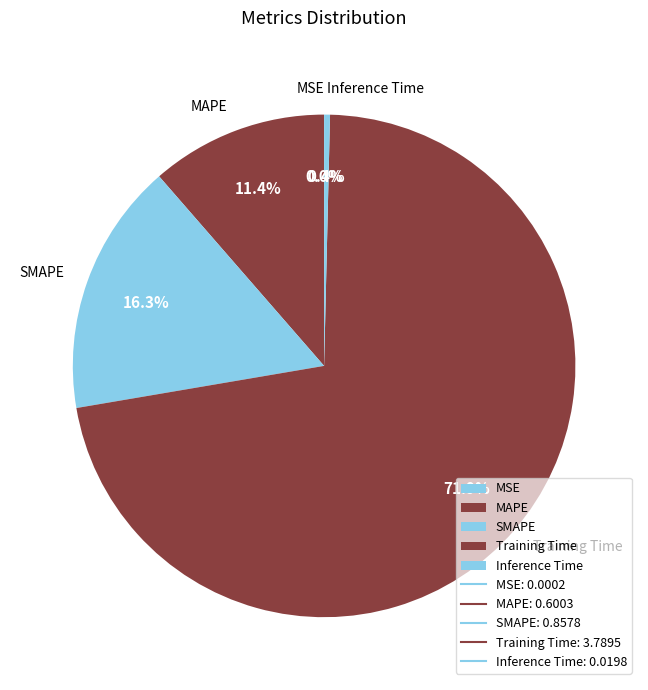

Is the sum of SMAPE and Inference Time greater than half?

No